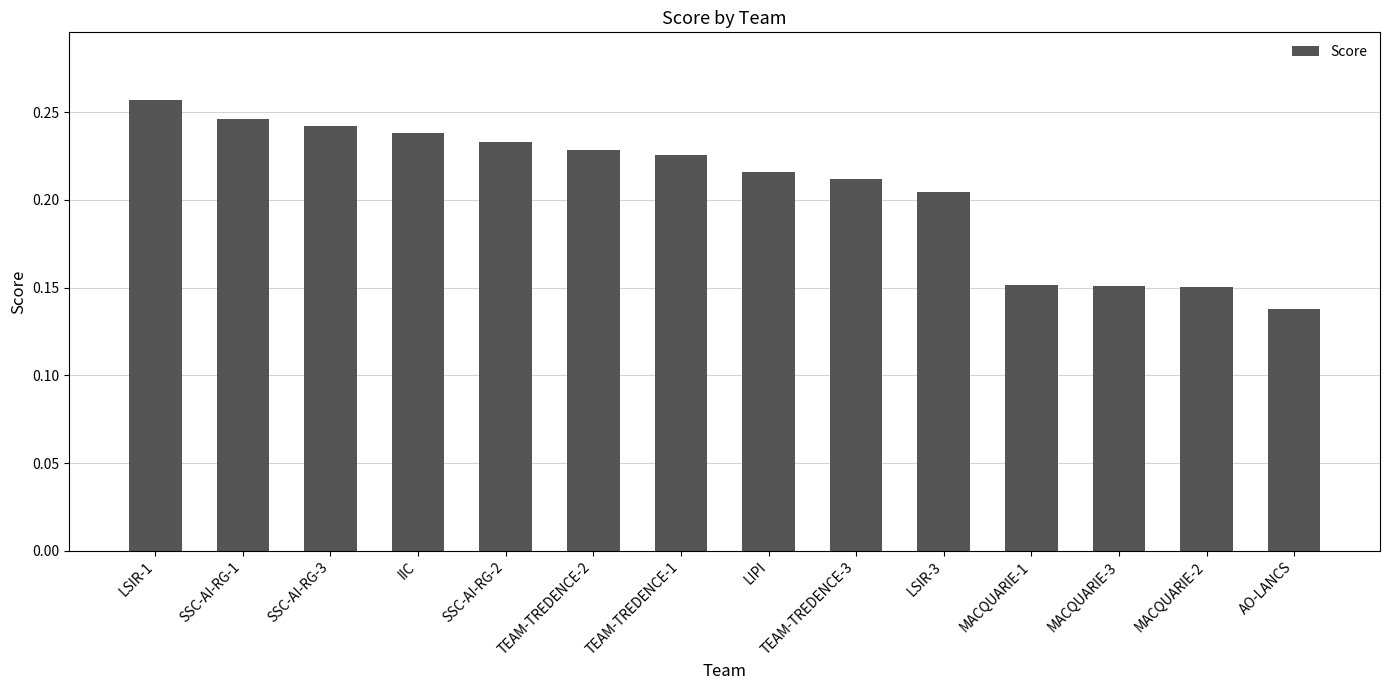

Is it true that the value at TEAM-TREDENCE-2 is 0.1?

False